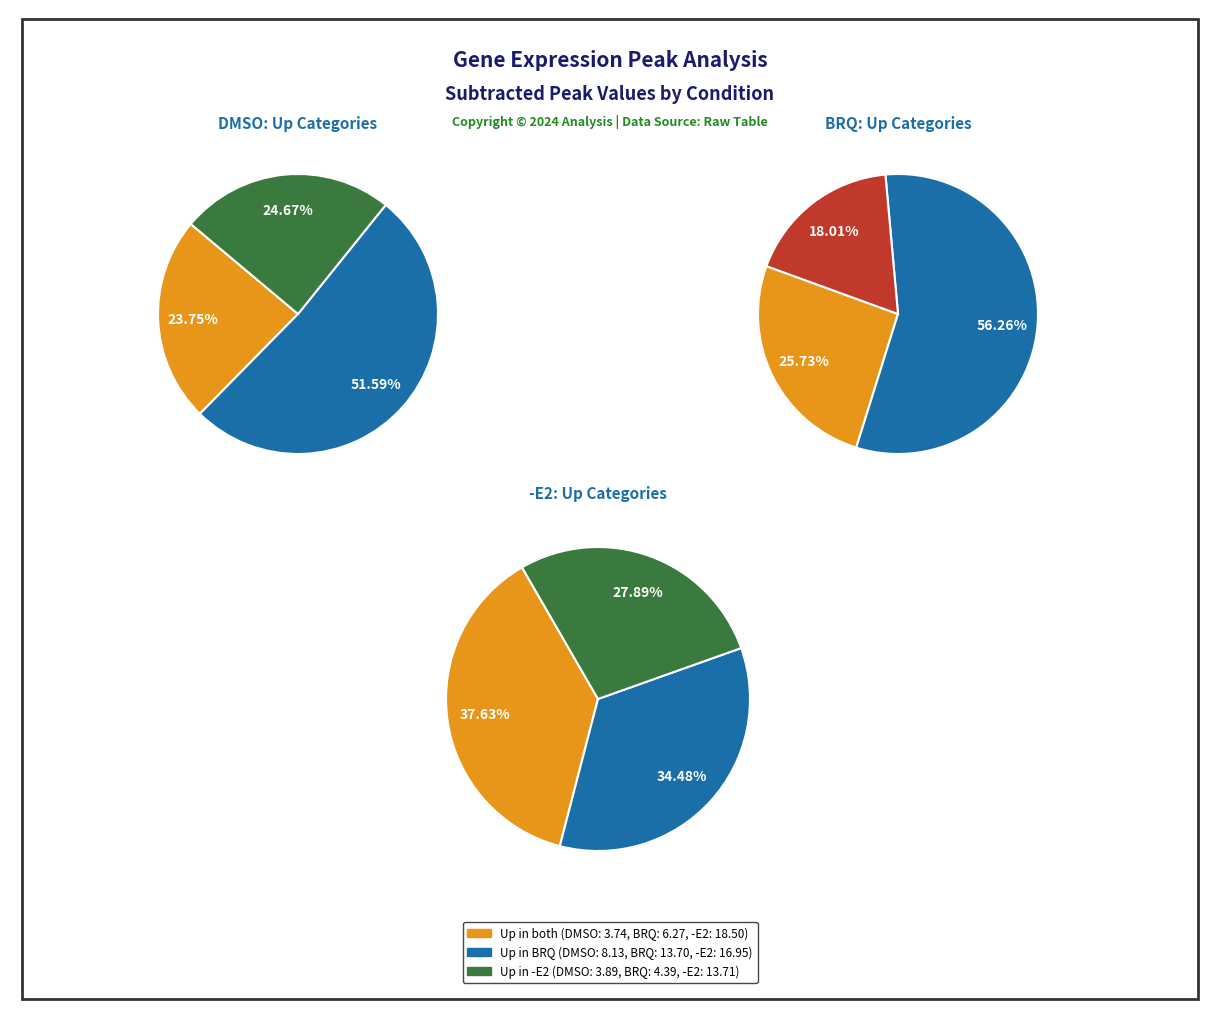

At BRQ, list the series in order from largest to smallest.

Up in BRQ, Up in both, Up in -E2